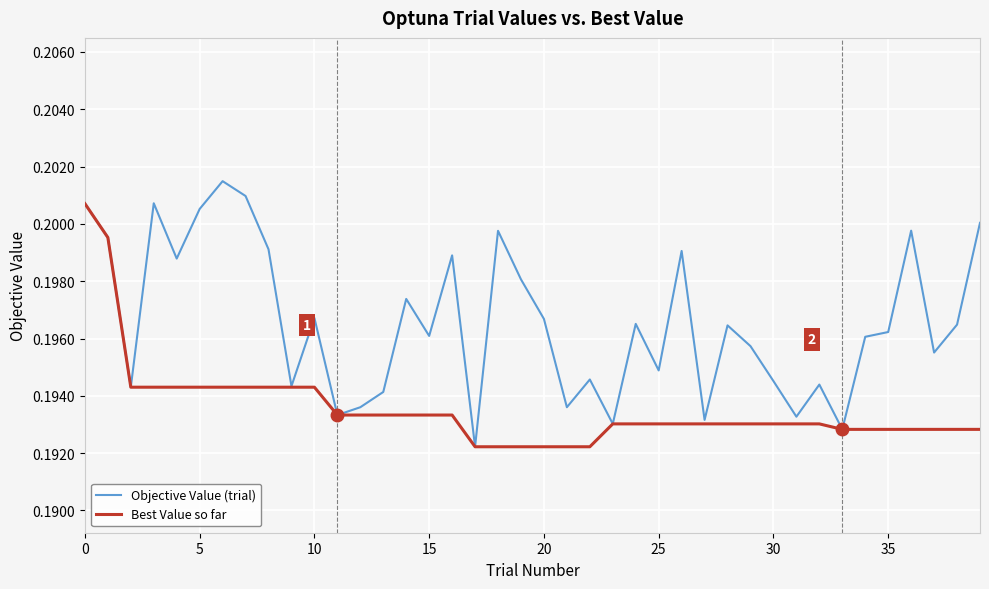

Rank the series by their average value, from highest to lowest.

Objective Value (trial), Best Value so far